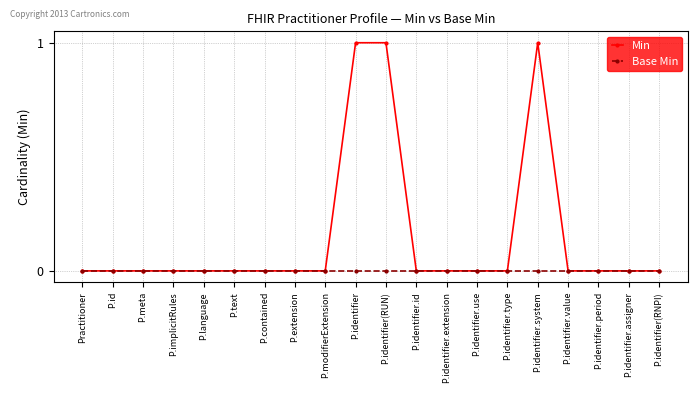

What is the label of the 14th point from the left?

P.identifier.use